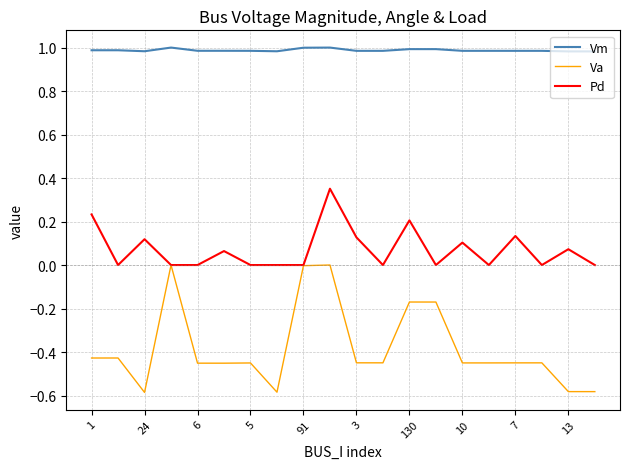

Which series has the widest spread of values?

Va